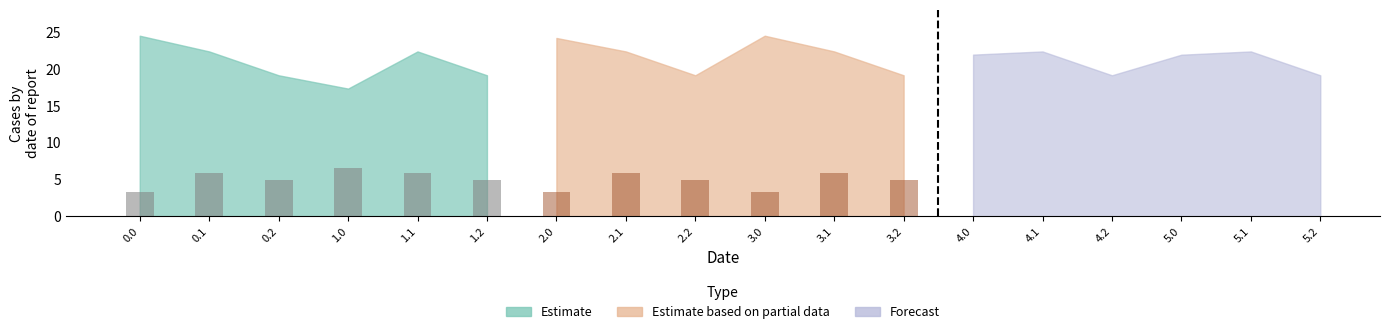

What is the highest value of the Estimate_bar series?

6.6